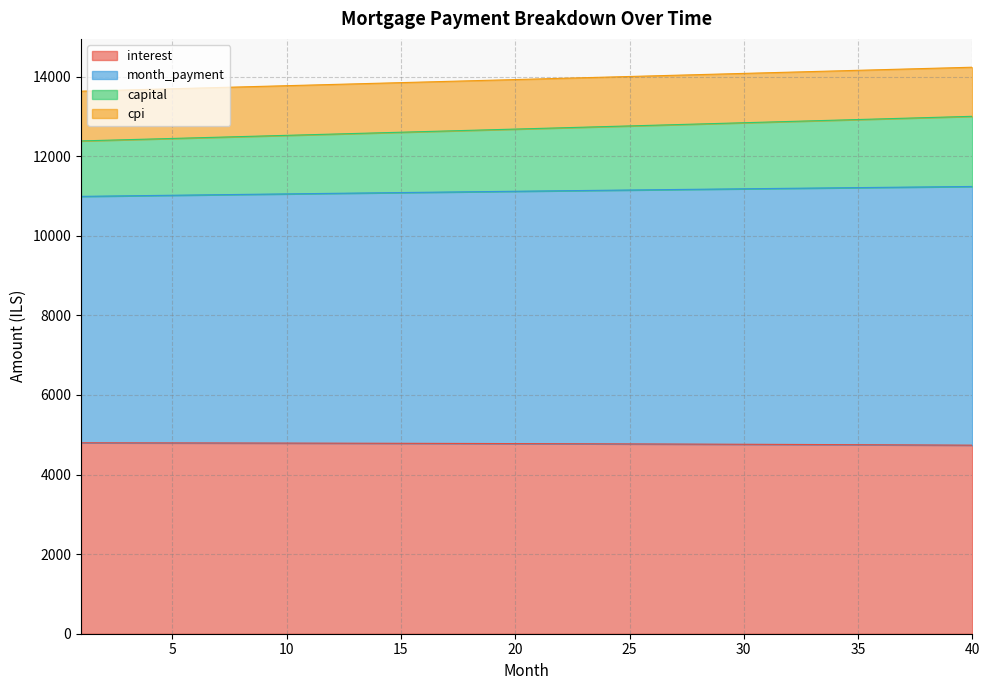

What is the maximum value for interest?

4797.7